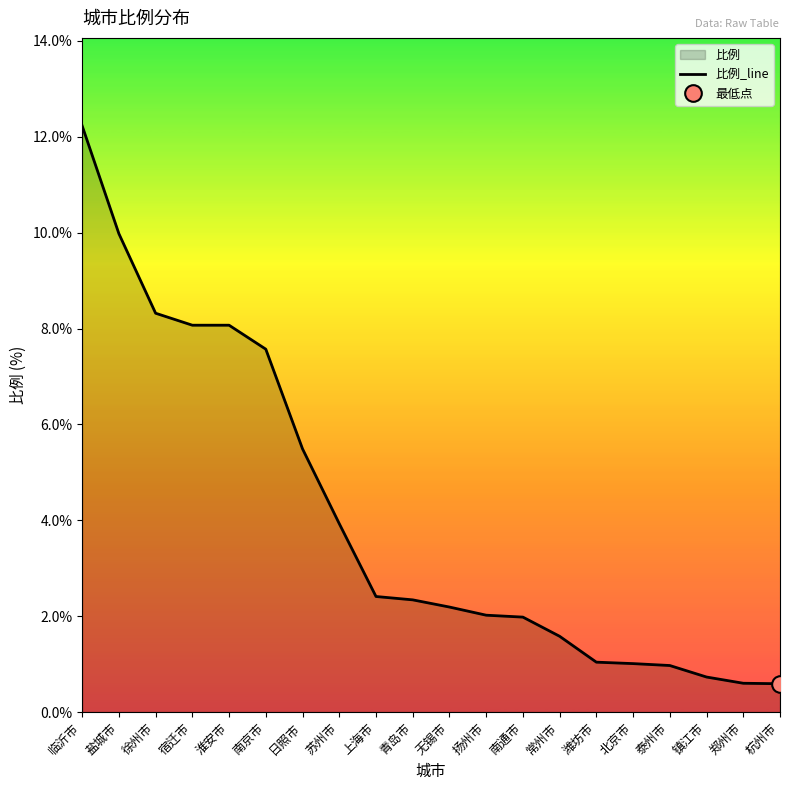

At which label is the value closest to 6?

日照市